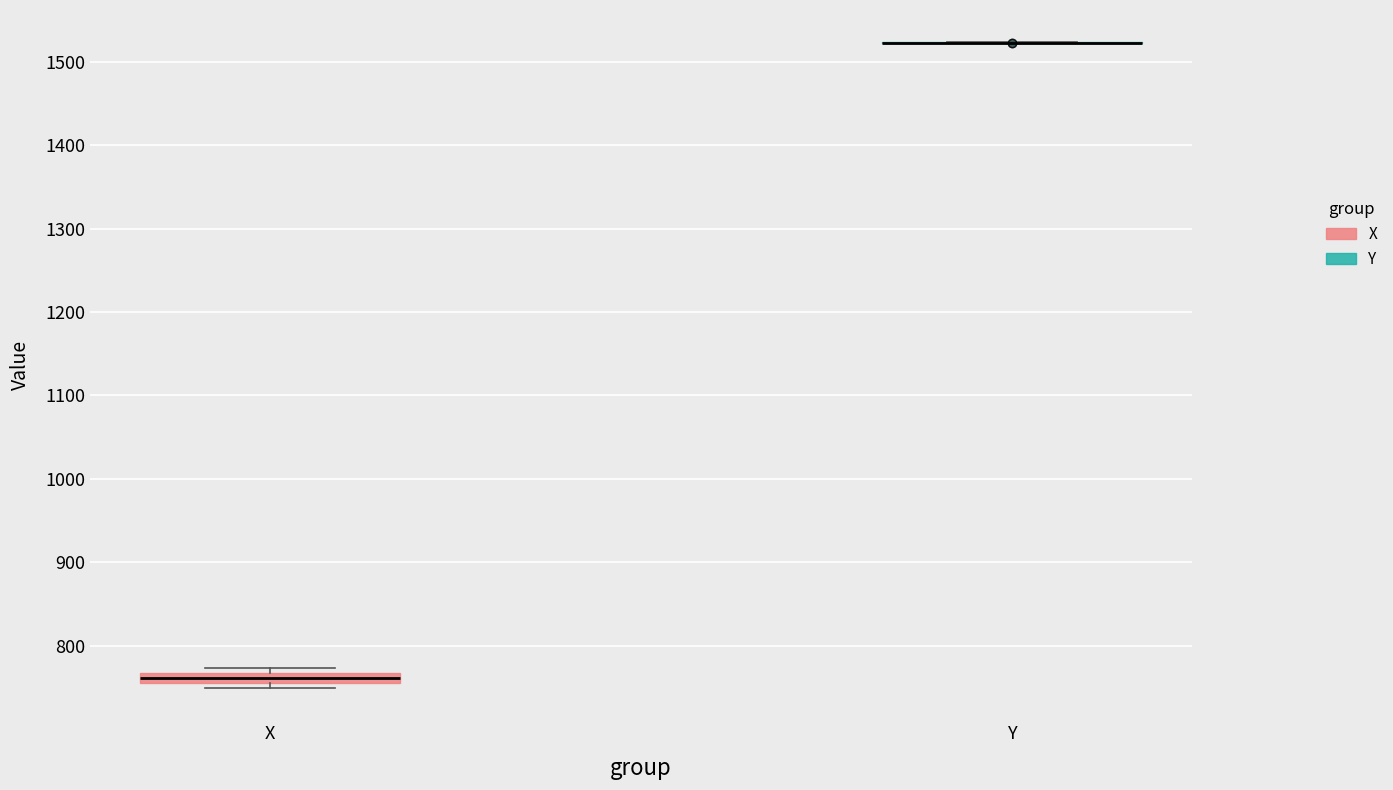

Comparing the boxes themselves (not the whiskers), which one is the tallest?

X